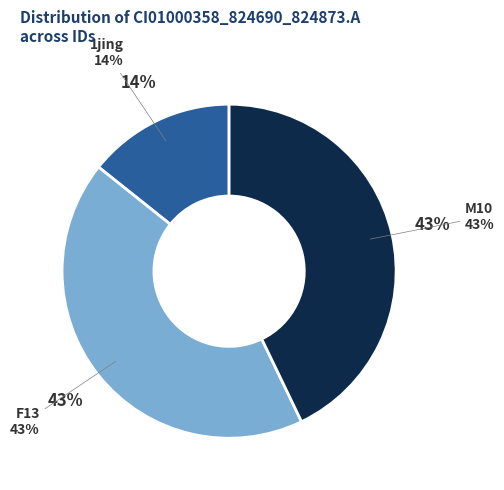

True or false: M10 accounts for 49% of the total.

False